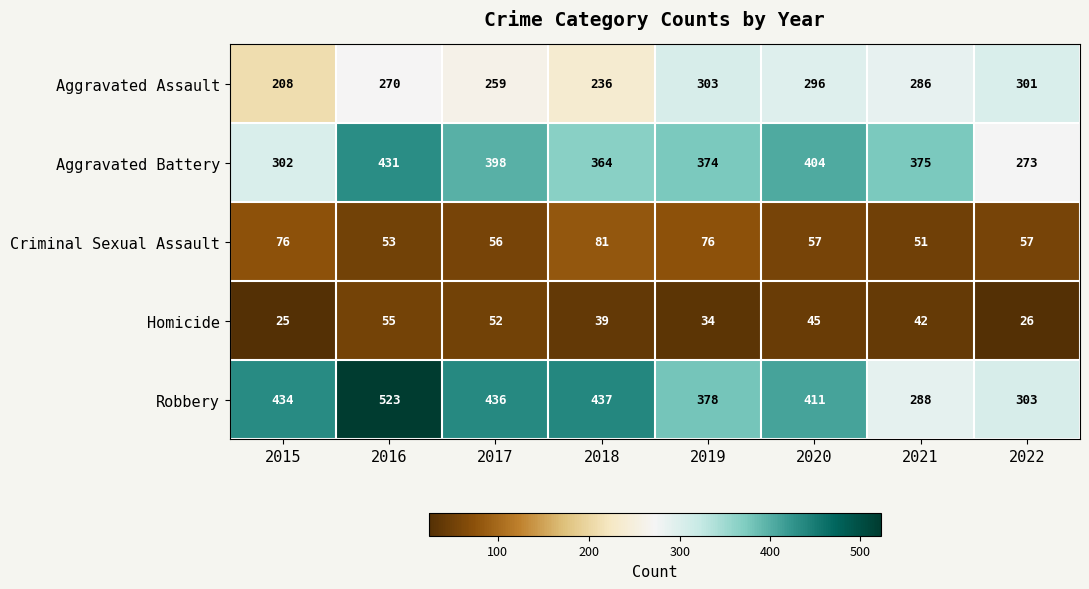

Count the number of categories in the chart.

8